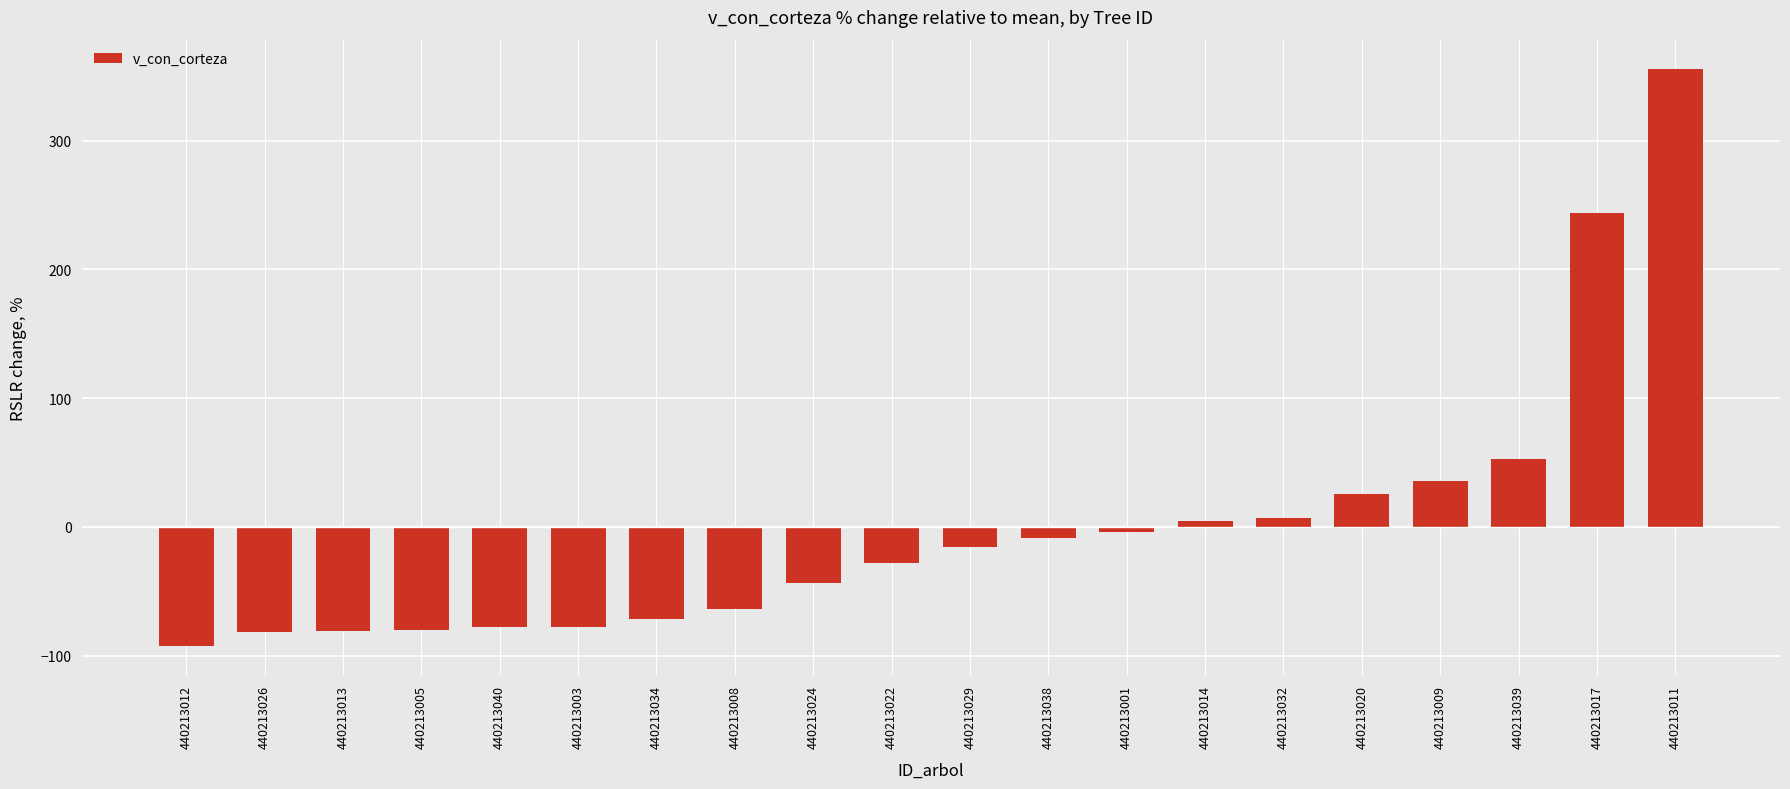

Which label corresponds to the largest value in the chart?

440213011